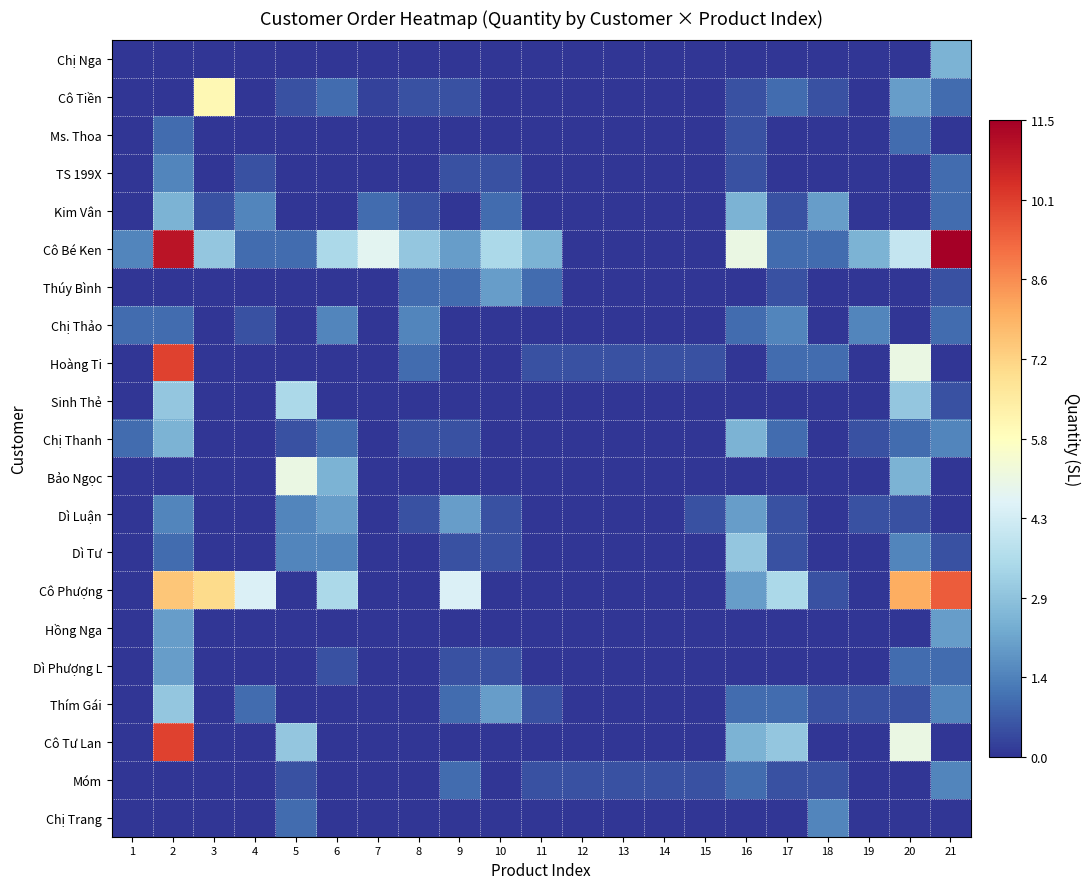

At which category is the sum across all series the highest?

2